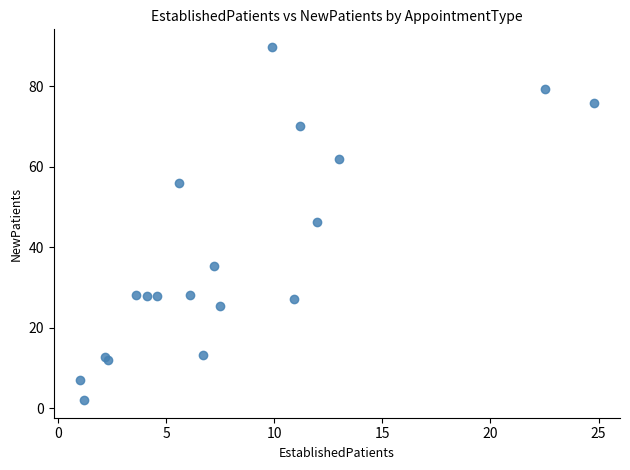

What Y value in the scatter plot is closest to 45?

46.3